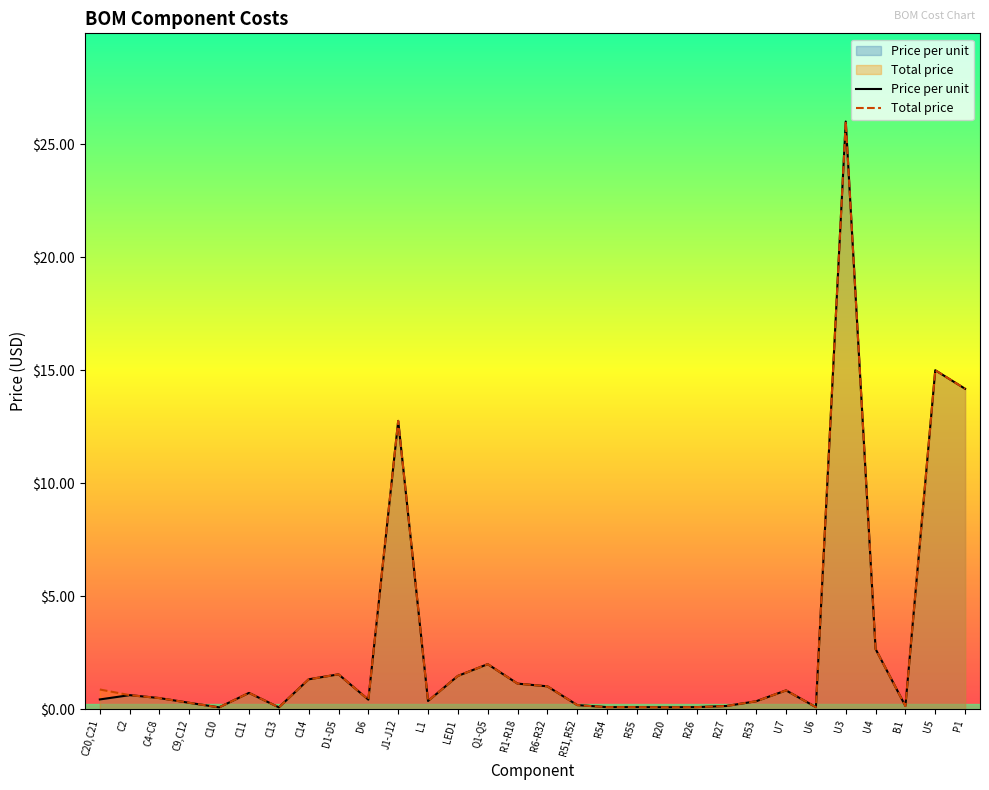

Reading left to right, what are all the values shown in this chart?

Price per unit: 0.4	0.6	0.5	0.3	0.1	0.7	0.1	1.3	1.6	0.4	12.8	0.4	1.5	2.0	1.1	1.0	0.2	0.1	0.1	0.1	0.1	0.1	0.4	0.8	0.1	26.0	2.7	0.1	15.0	14.2
Total price: 0.9	0.6	0.5	0.3	0.1	0.7	0.1	1.3	1.6	0.4	12.8	0.4	1.5	2.0	1.1	1.0	0.2	0.1	0.1	0.1	0.1	0.1	0.4	0.8	0.1	26.0	2.7	0.1	15.0	14.2